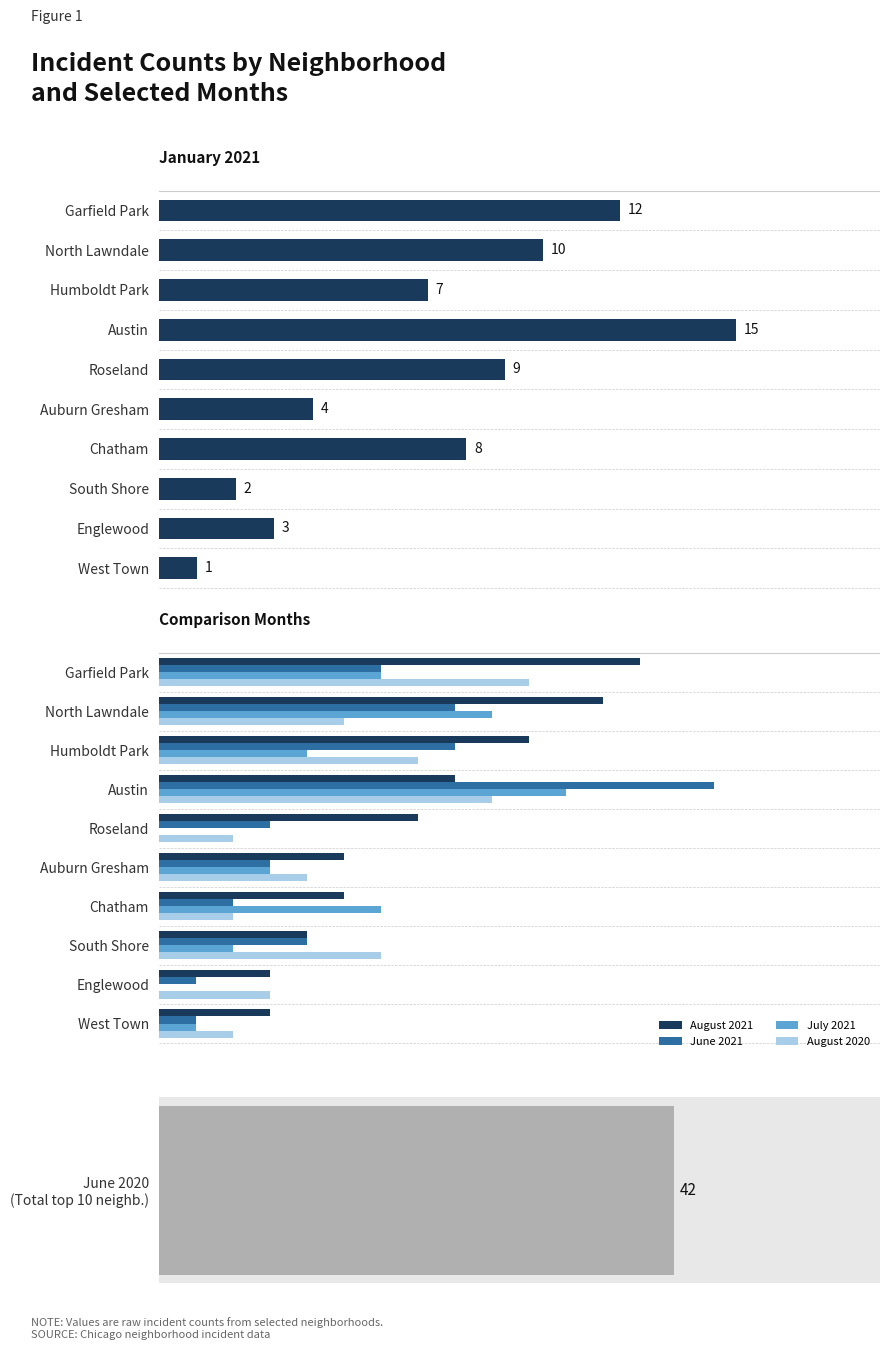

What is the sum of the January 2021 values at Humboldt Park and West Town?

8